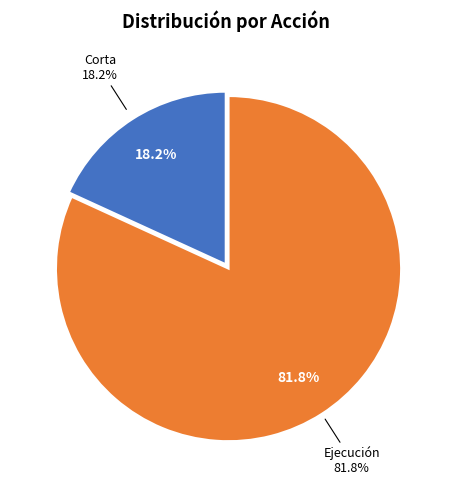

Is there a majority slice in this chart?

Yes